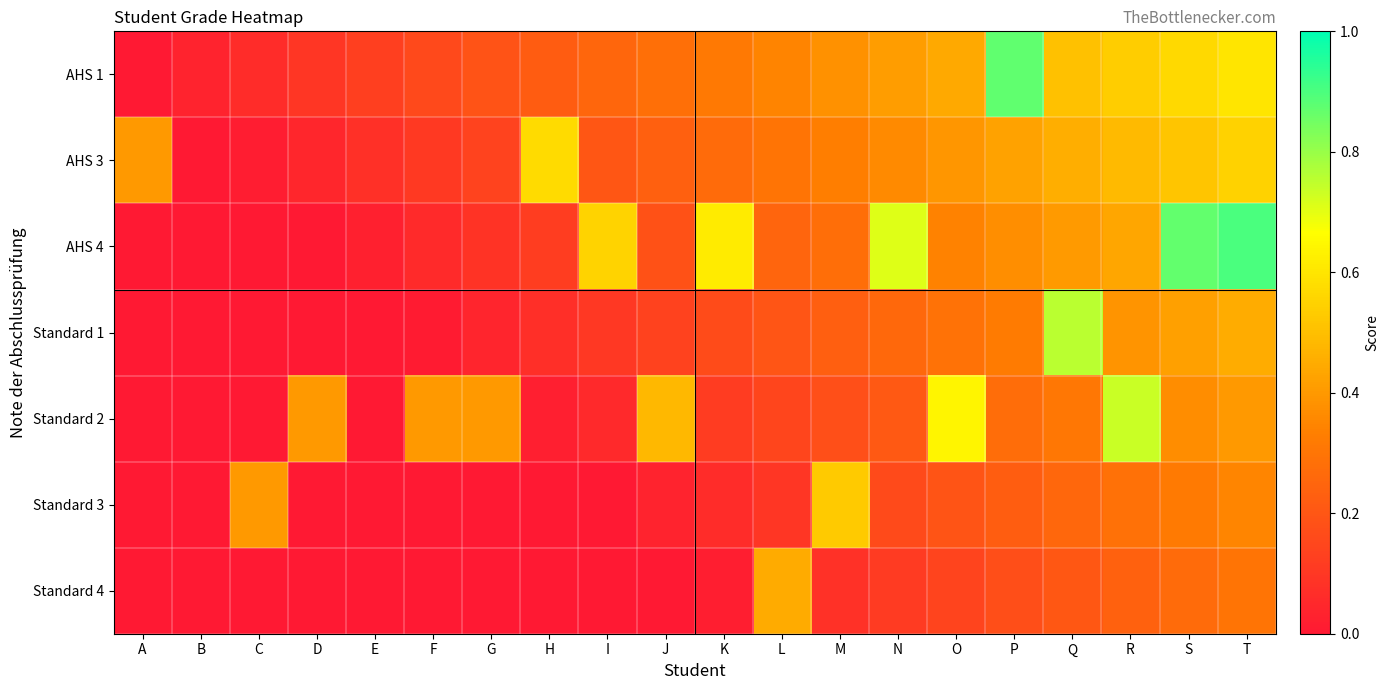

Which series changed the most between K and P?

AHS 1